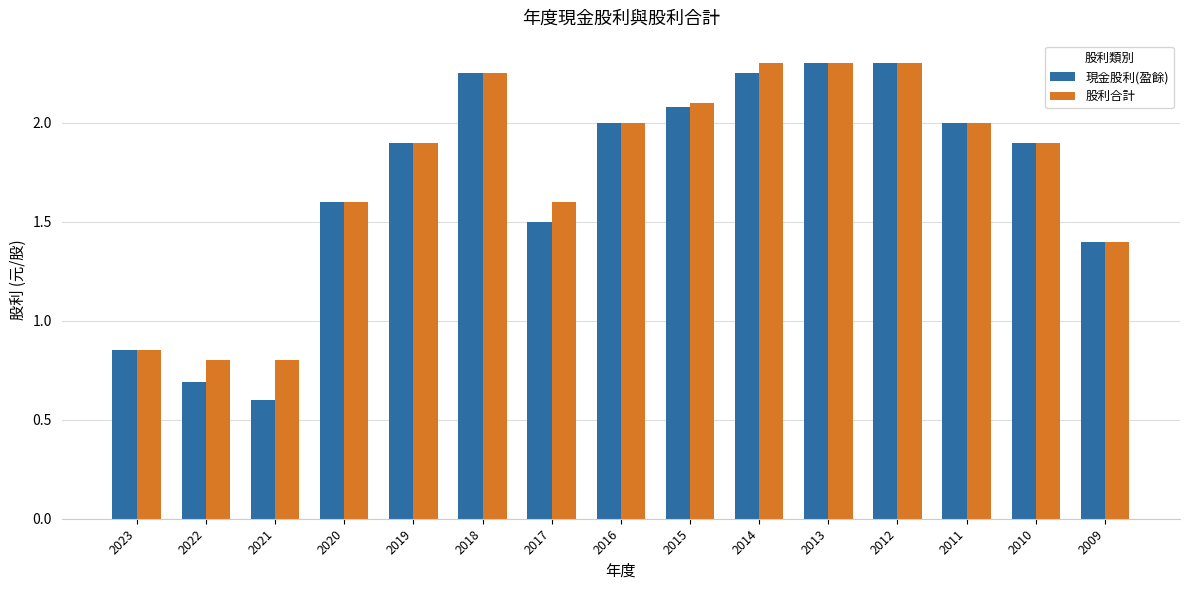

What is the minimum value for 現金股利(盈餘)?

0.6